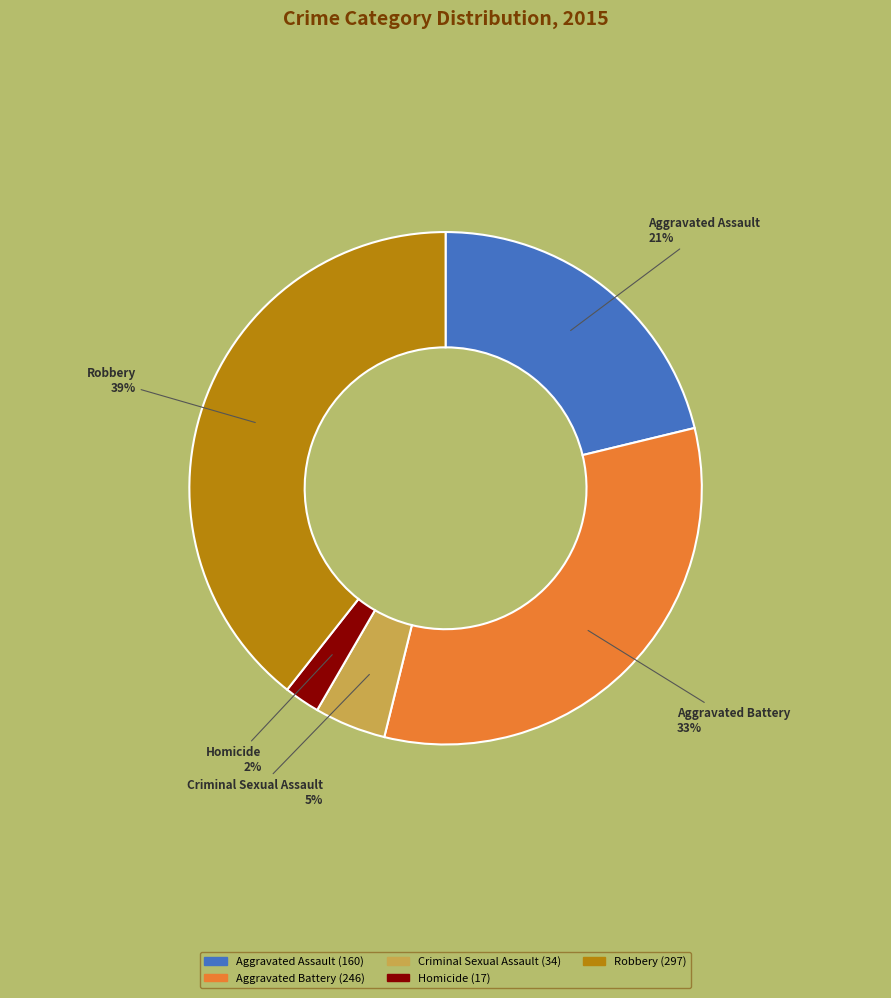

Is it true that Aggravated Assault is 21% of the pie?

True